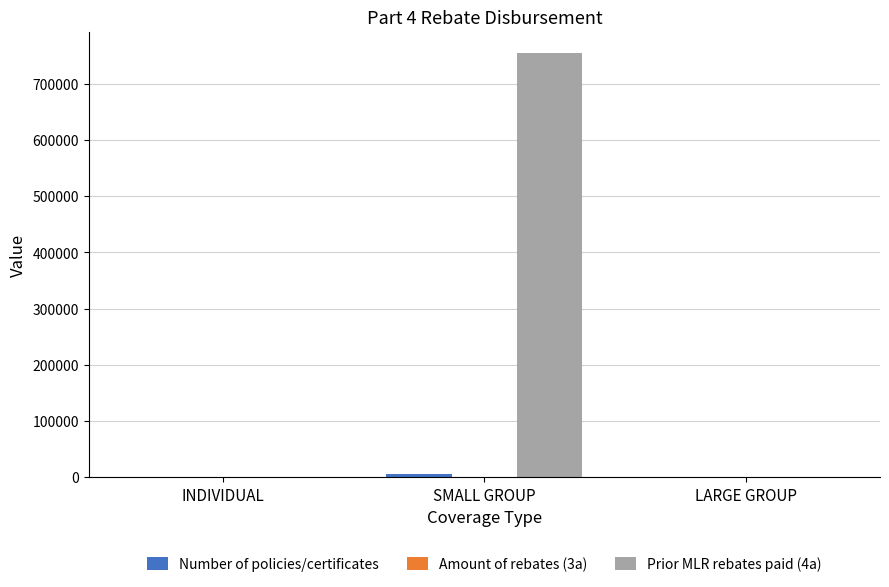

Does the chart contain stacked bars?

No